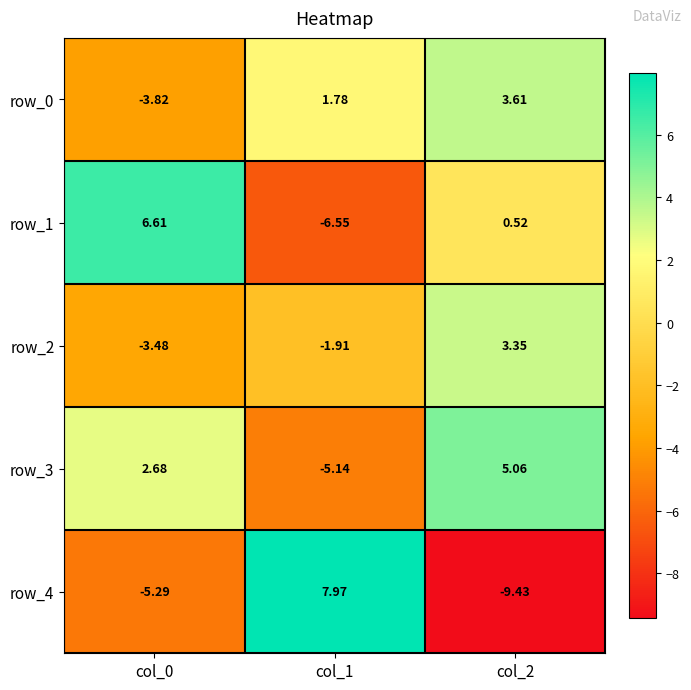

At how many categories does at least one series exceed 6?

2